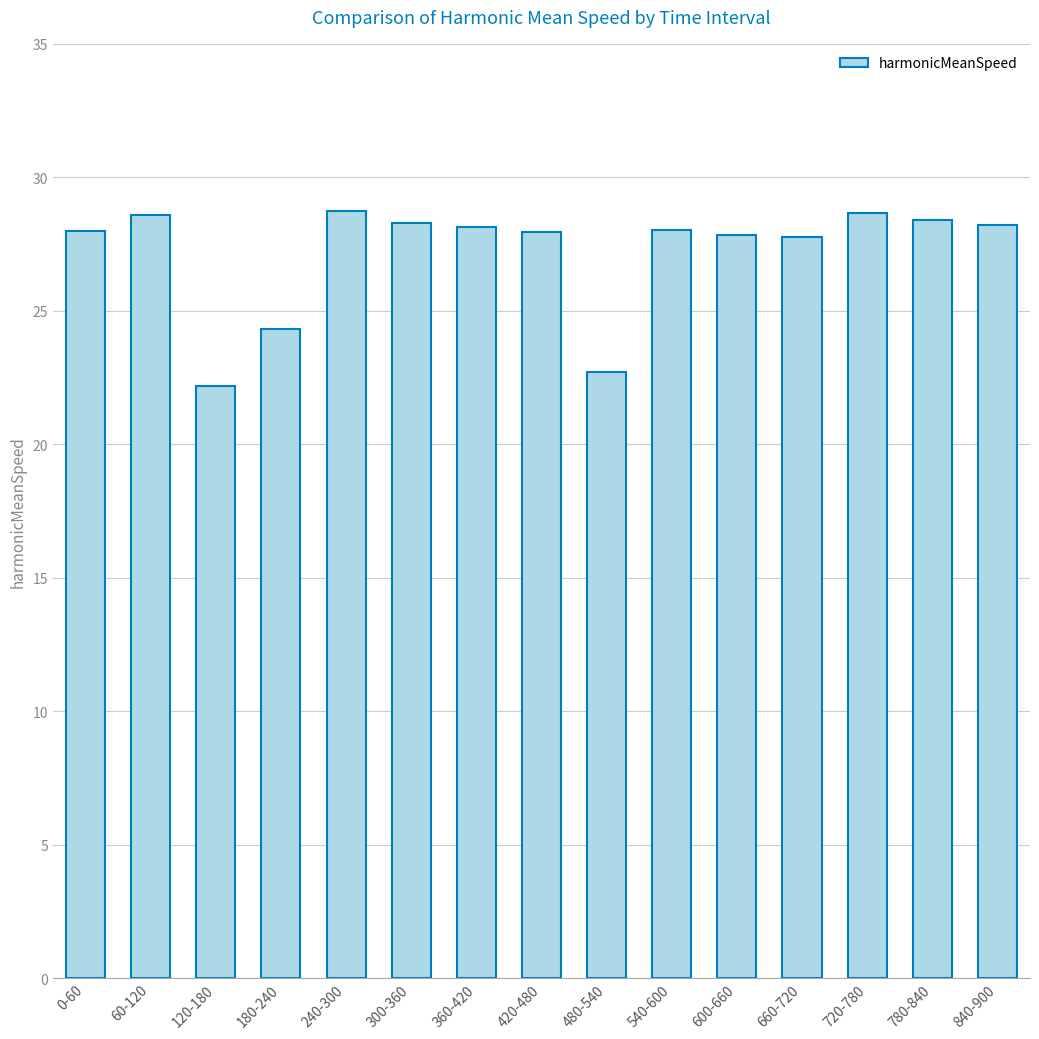

What is the greatest value displayed?

28.7